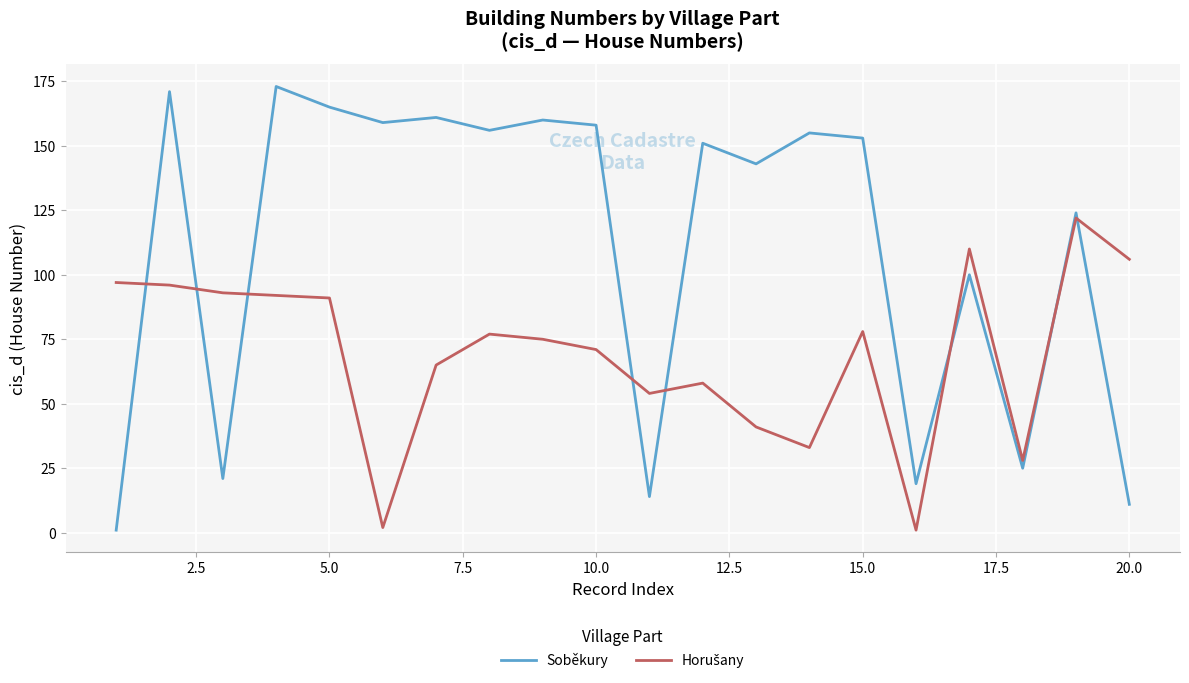

What is the maximum value shown in the chart?

173